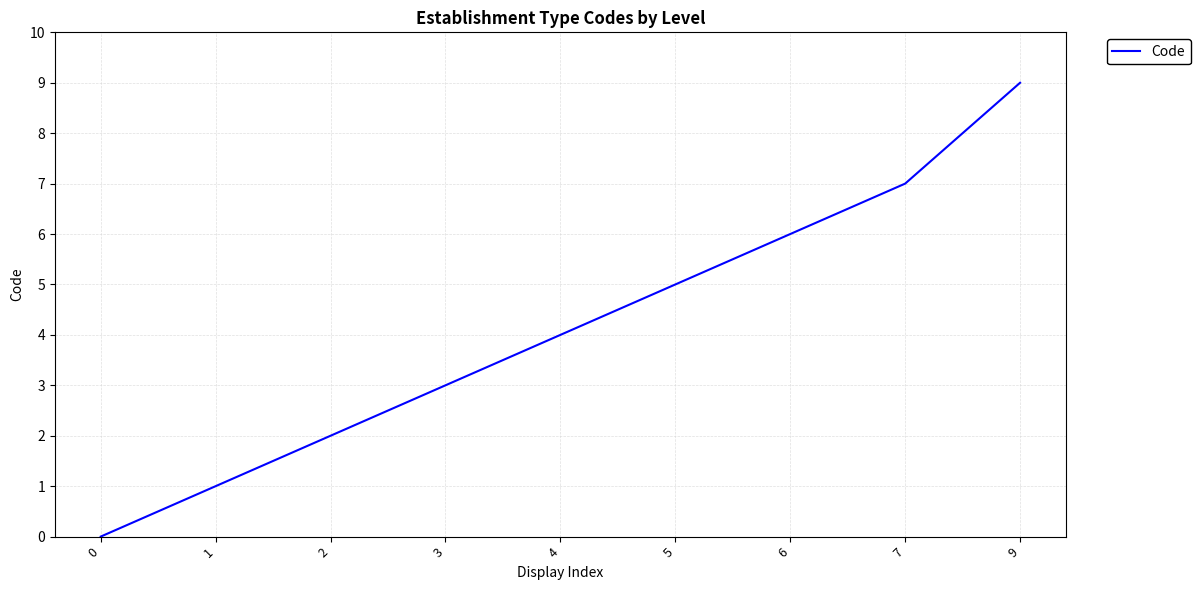

Approximately how many times larger is the value at 6 compared to 3?

2.0